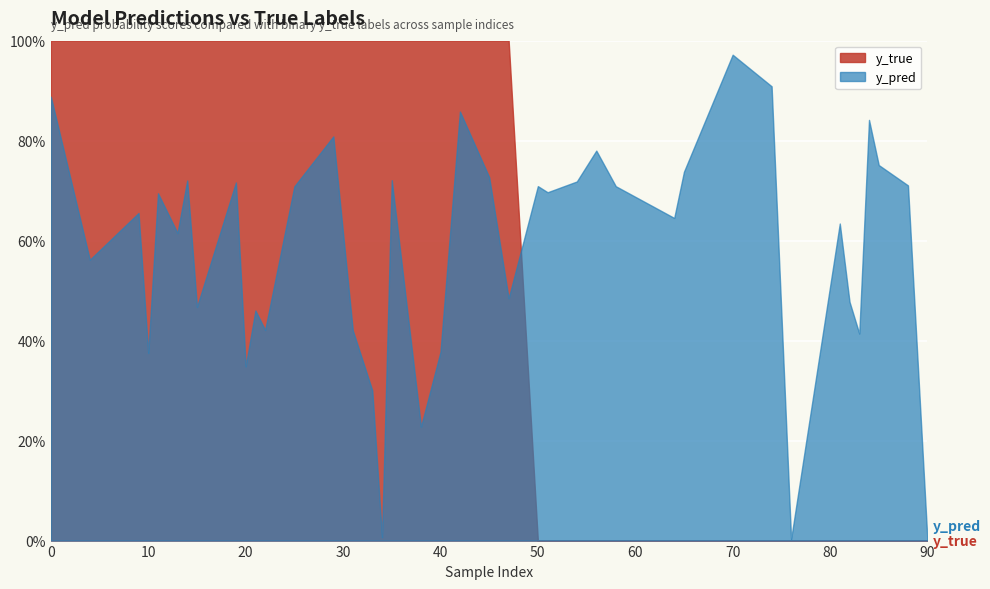

What is the total value across all series at 25?

1.7